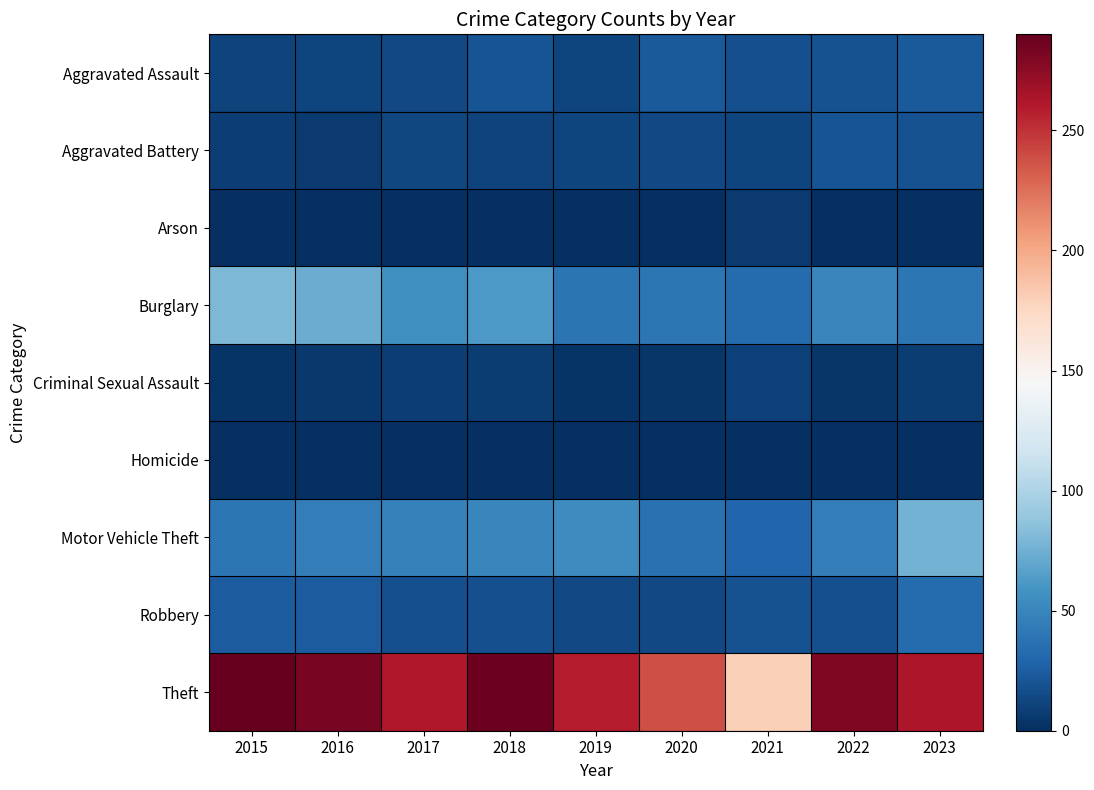

Reading left to right, what are all the values shown in this chart?

Aggravated Assault: 2015=11	2016=12	2017=14	2018=20	2019=12	2020=23	2021=18	2022=19	2023=23
Aggravated Battery: 2015=8	2016=6	2017=13	2018=11	2019=12	2020=14	2021=12	2022=20	2023=19
Arson: 2015=1	2016=0	2017=1	2018=0	2019=1	2020=0	2021=6	2022=0	2023=1
Burglary: 2015=80	2016=73	2017=56	2018=62	2019=39	2020=40	2021=33	2022=50	2023=40
Criminal Sexual Assault: 2015=3	2016=5	2017=8	2018=7	2019=3	2020=4	2021=10	2022=4	2023=7
Homicide: 2015=1	2016=1	2017=1	2018=1	2019=0	2020=0	2021=1	2022=1	2023=0
Motor Vehicle Theft: 2015=40	2016=45	2017=47	2018=50	2019=54	2020=37	2021=30	2022=45	2023=77
Robbery: 2015=24	2016=24	2017=18	2018=17	2019=14	2020=14	2021=19	2022=18	2023=33
Theft: 2015=290	2016=283	2017=261	2018=287	2019=259	2020=238	2021=179	2022=280	2023=262